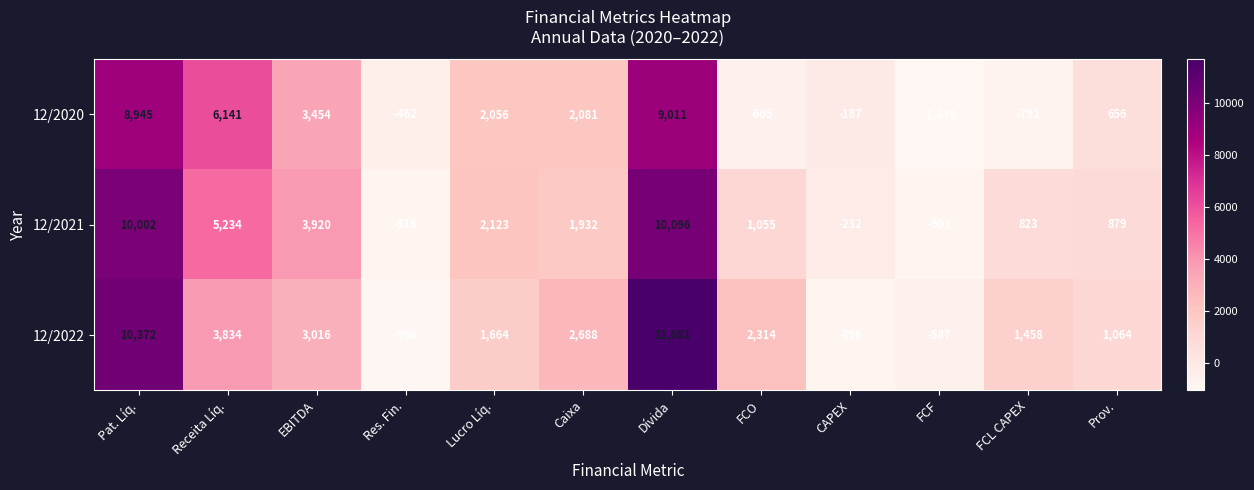

Is it true that 12/2020 equals -187 at CAPEX?

True